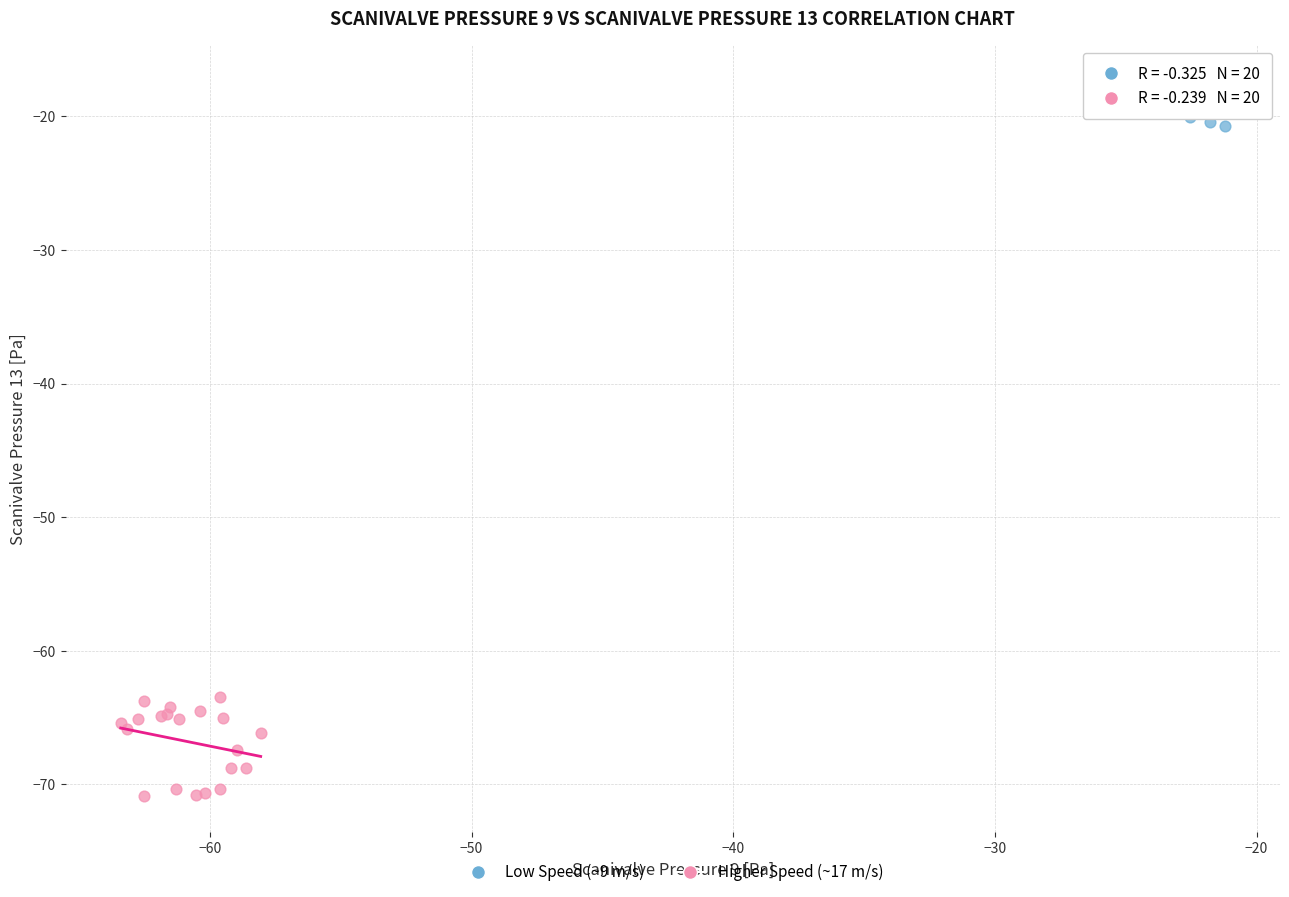

What are all the series names shown in the legend?

Low Speed (~9 m/s), Higher Speed (~17 m/s)